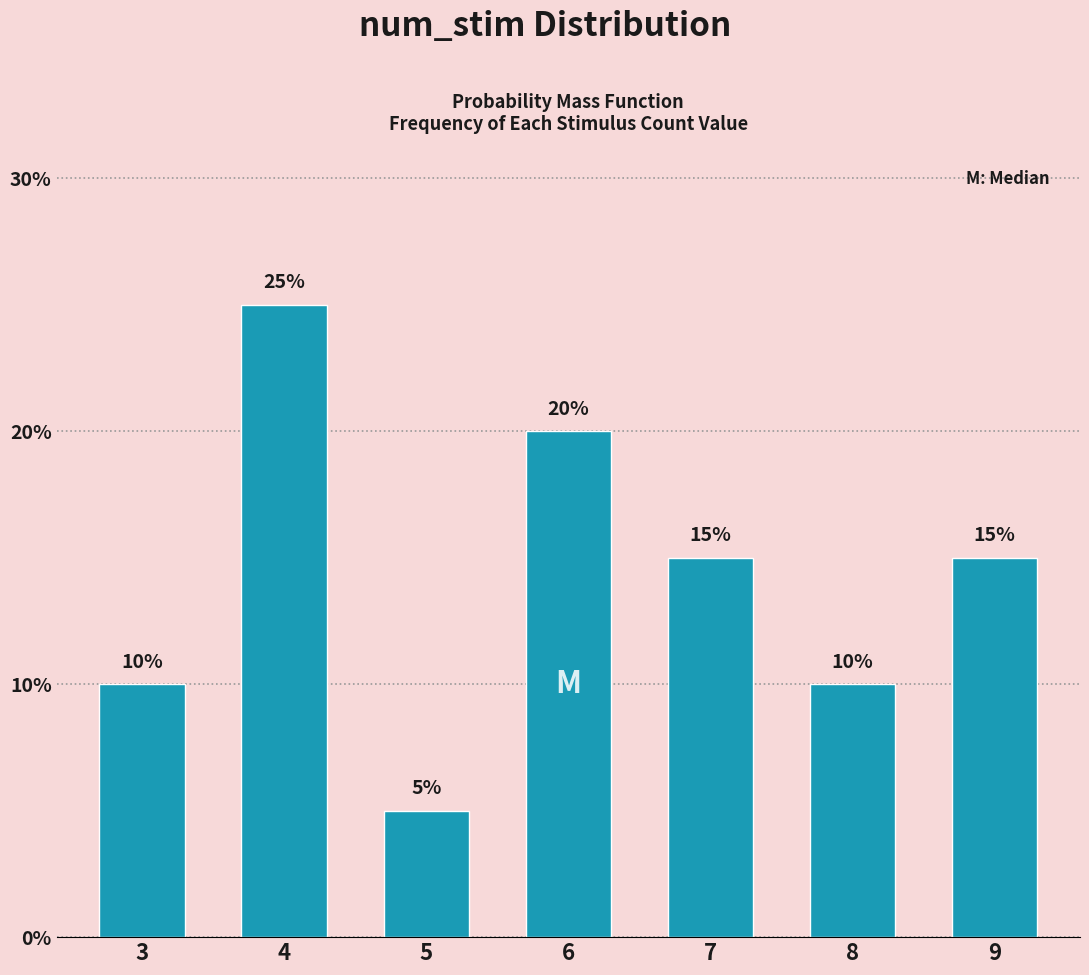

Reading right to left, extract all data points from this chart.

9=15	8=10	7=15	6=20	5=5	4=25	3=10